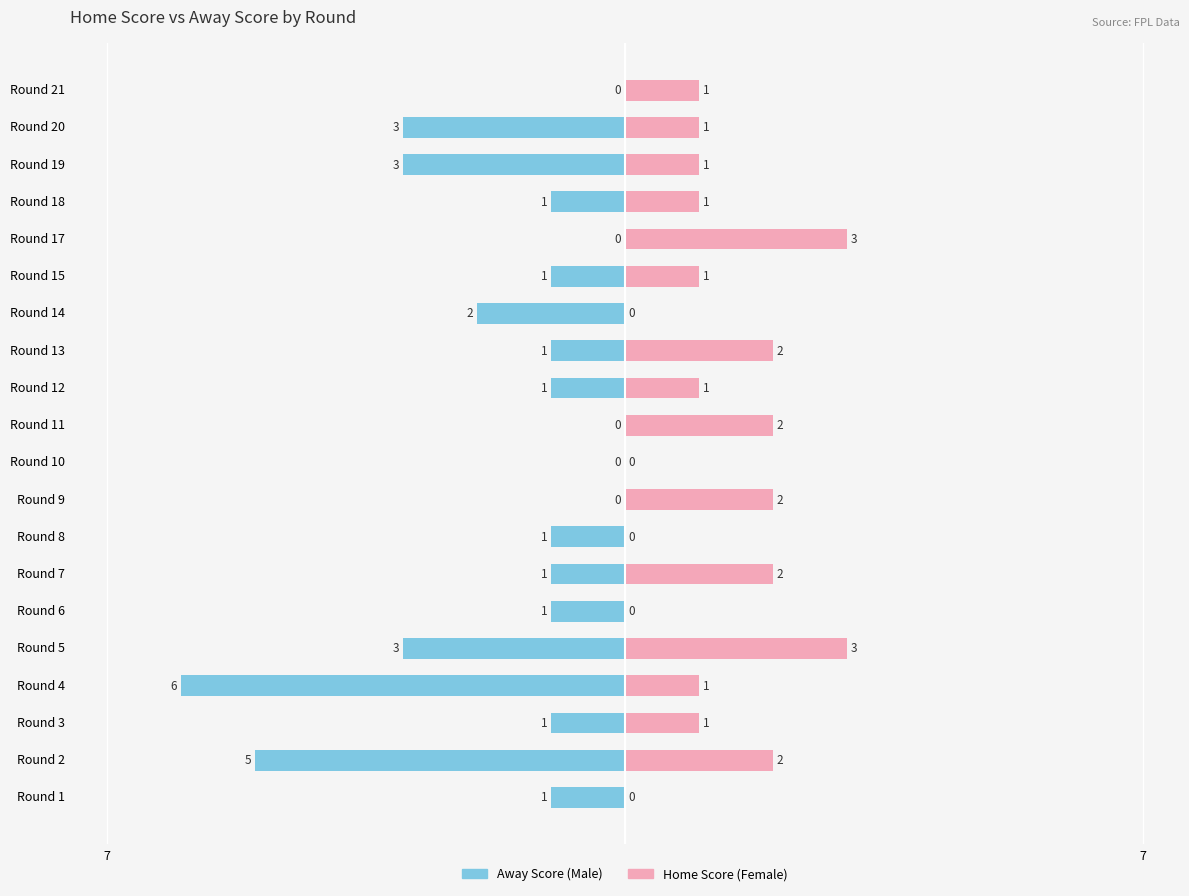

The Male series shows -4 at Round 4. True or false?

False